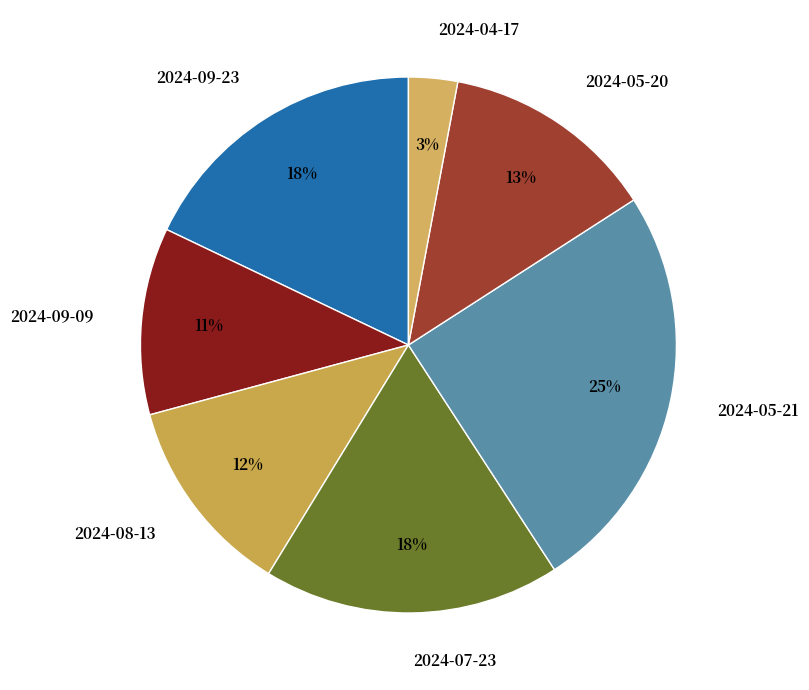

Is it true that 2024-08-13 is 12% of the pie?

True